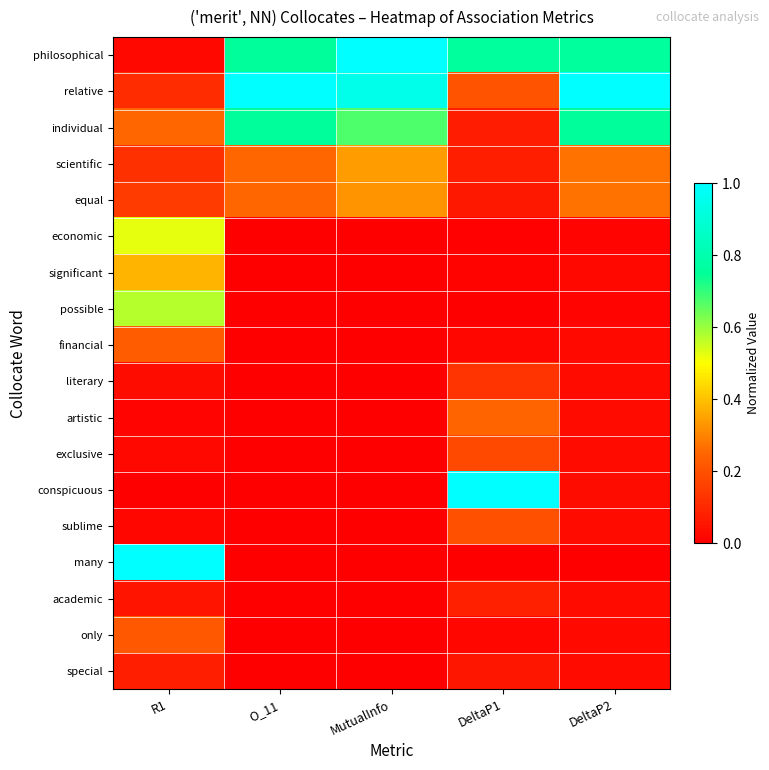

Reading left to right, what are all the values shown in this chart?

philosophical: R1=0.0	O_11=0.8	MutualInfo=1.0	DeltaP1=0.8	DeltaP2=0.8
relative: R1=0.1	O_11=1.0	MutualInfo=0.9	DeltaP1=0.2	DeltaP2=1.0
individual: R1=0.3	O_11=0.8	MutualInfo=0.7	DeltaP1=0.1	DeltaP2=0.8
scientific: R1=0.1	O_11=0.2	MutualInfo=0.3	DeltaP1=0.1	DeltaP2=0.3
equal: R1=0.1	O_11=0.2	MutualInfo=0.3	DeltaP1=0.1	DeltaP2=0.3
economic: R1=0.5	O_11=0.0	MutualInfo=0.0	DeltaP1=0.0	DeltaP2=0.0
significant: R1=0.4	O_11=0.0	MutualInfo=0.0	DeltaP1=0.0	DeltaP2=0.0
possible: R1=0.6	O_11=0.0	MutualInfo=0.0	DeltaP1=0.0	DeltaP2=0.0
financial: R1=0.2	O_11=0.0	MutualInfo=0.0	DeltaP1=0.0	DeltaP2=0.0
literary: R1=0.0	O_11=0.0	MutualInfo=0.0	DeltaP1=0.1	DeltaP2=0.0
artistic: R1=0.0	O_11=0.0	MutualInfo=0.0	DeltaP1=0.2	DeltaP2=0.0
exclusive: R1=0.0	O_11=0.0	MutualInfo=0.0	DeltaP1=0.2	DeltaP2=0.0
conspicuous: R1=0.0	O_11=0.0	MutualInfo=0.0	DeltaP1=1.0	DeltaP2=0.0
sublime: R1=0.0	O_11=0.0	MutualInfo=0.0	DeltaP1=0.2	DeltaP2=0.0
many: R1=1.0	O_11=0.0	MutualInfo=0.0	DeltaP1=0.0	DeltaP2=0.0
academic: R1=0.1	O_11=0.0	MutualInfo=0.0	DeltaP1=0.1	DeltaP2=0.0
only: R1=0.2	O_11=0.0	MutualInfo=0.0	DeltaP1=0.0	DeltaP2=0.0
special: R1=0.1	O_11=0.0	MutualInfo=0.0	DeltaP1=0.1	DeltaP2=0.0